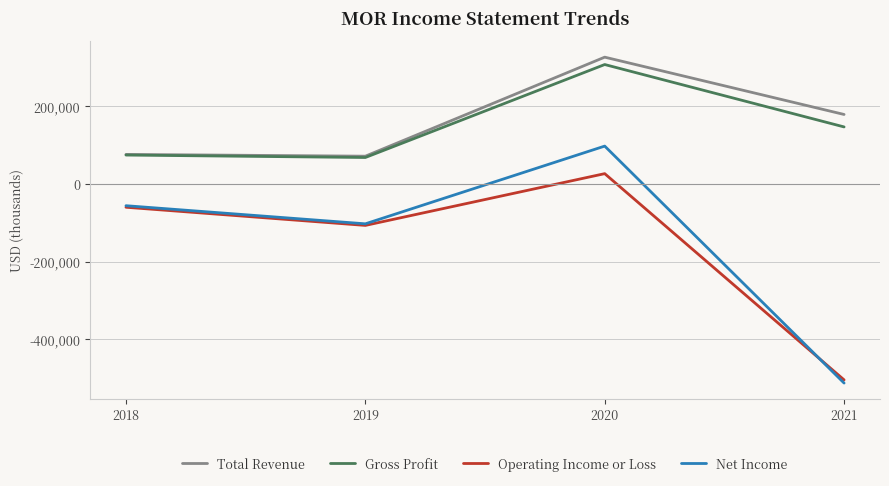

At which category does Gross Profit reach its first local valley?

2019